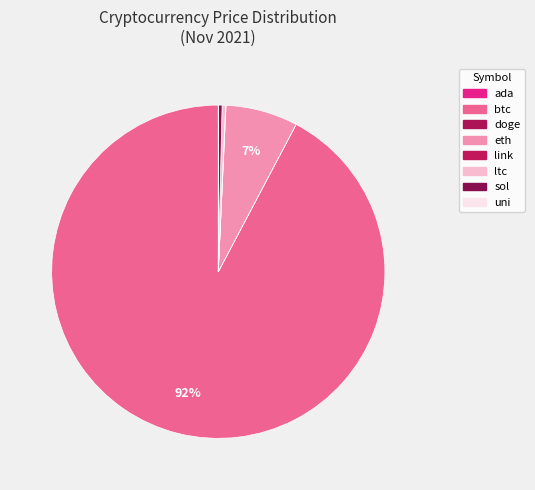

Rank the categories by value from highest to lowest.

btc, eth, ltc, sol, link, uni, ada, doge